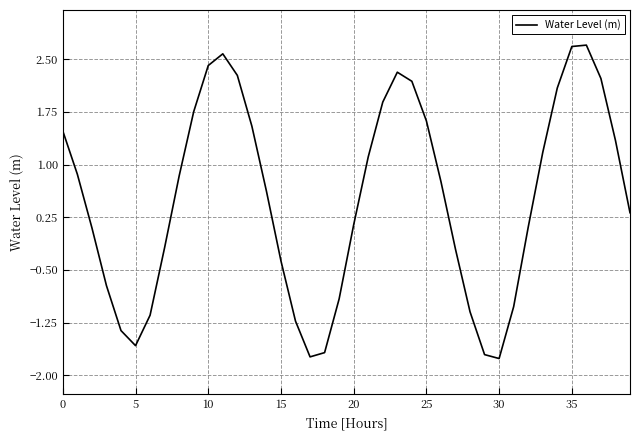

What is the difference between the maximum and minimum values?

4.5